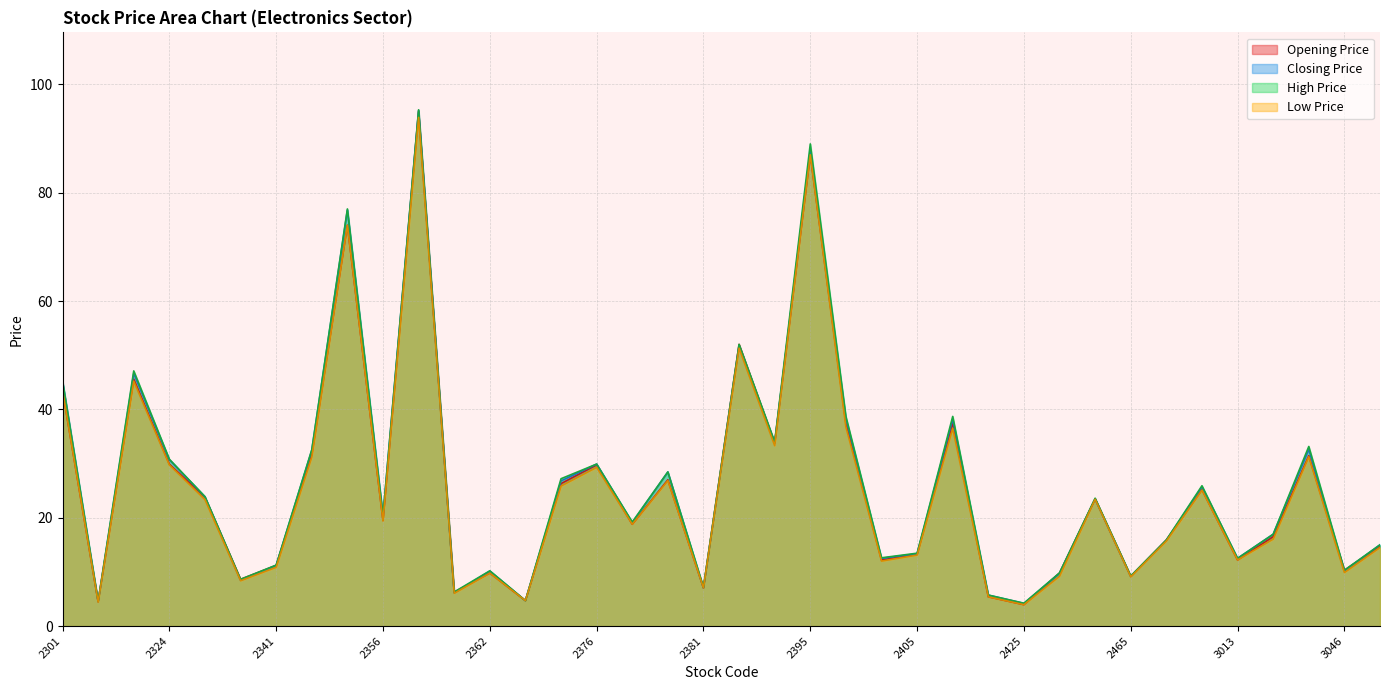

How many series are shown in this chart?

4